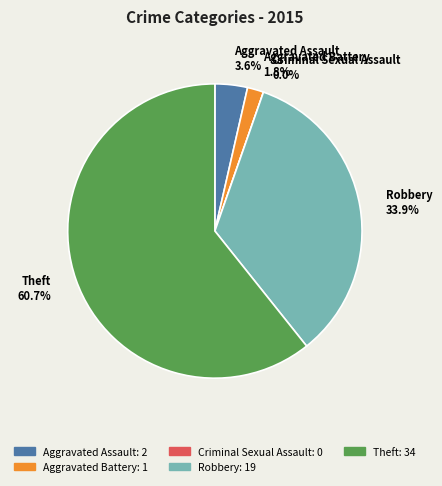

The Theft slice represents 52% of the pie. True or false?

False